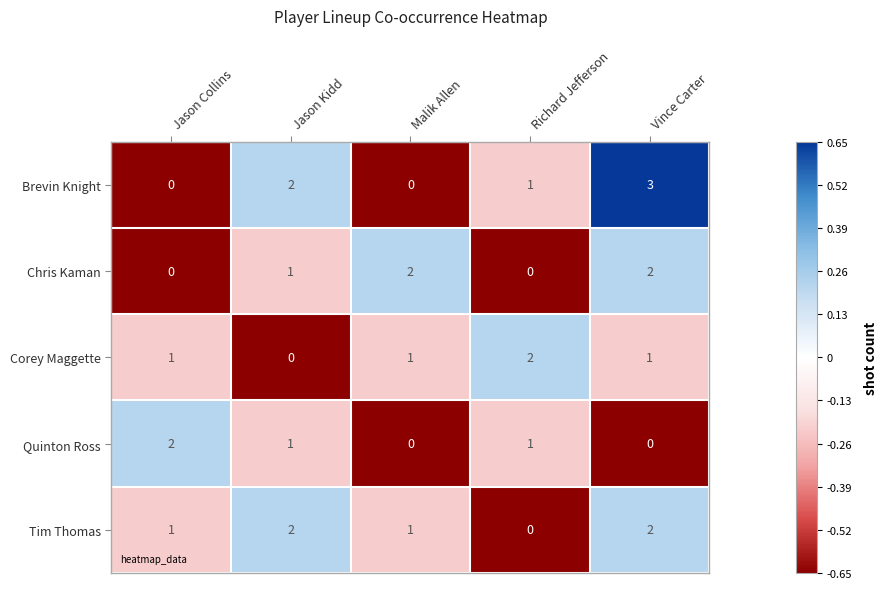

What is the difference between the maximum and minimum values in the Brevin Knight series?

3